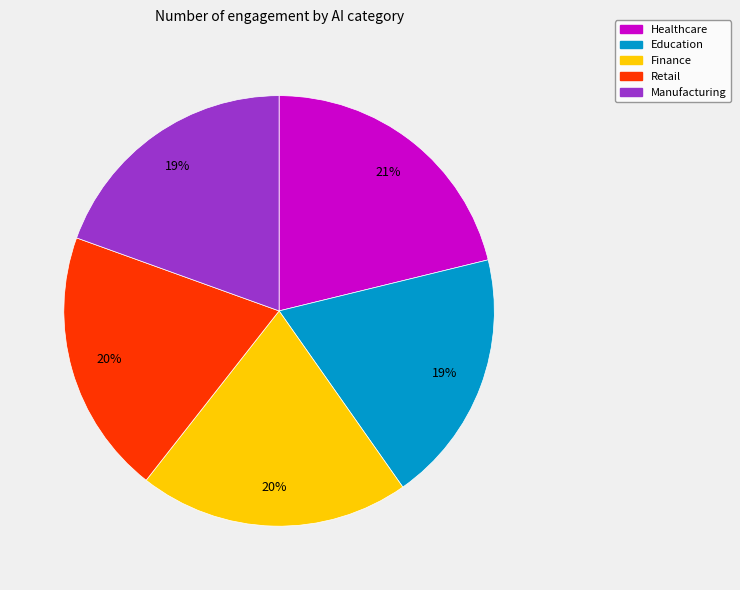

Count the number of slices in the pie.

5